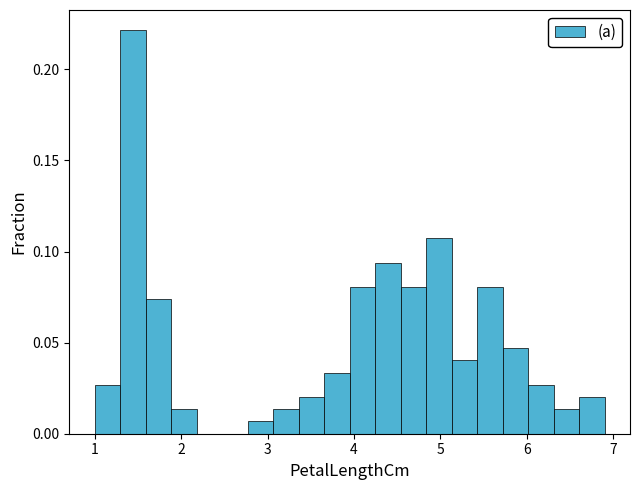

Around what value on the x-axis is the tallest bar? Give the approximate position of its centre, as read against the axis.

1.4